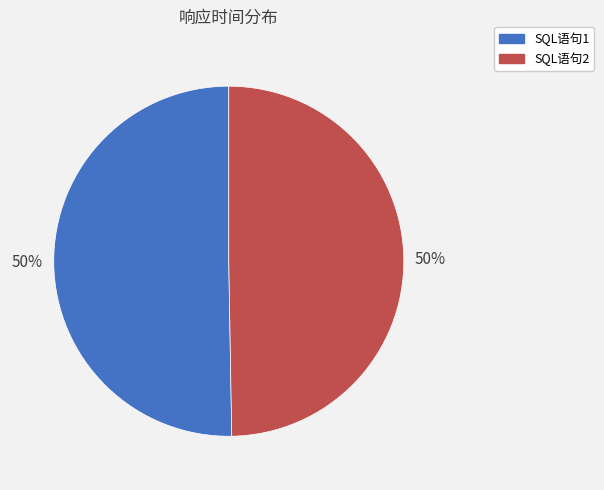

What is the ratio of the value at SQL语句1 to the value at SQL语句2?

1.0